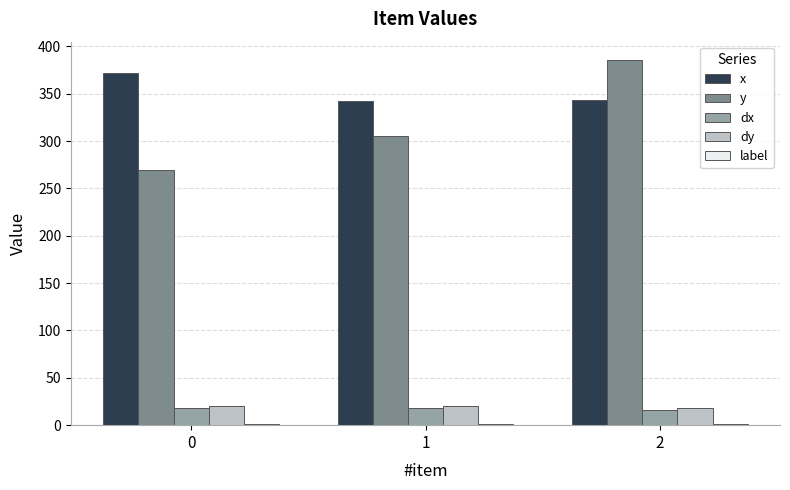

The value of dx at 0 is 18.1. True or false?

True